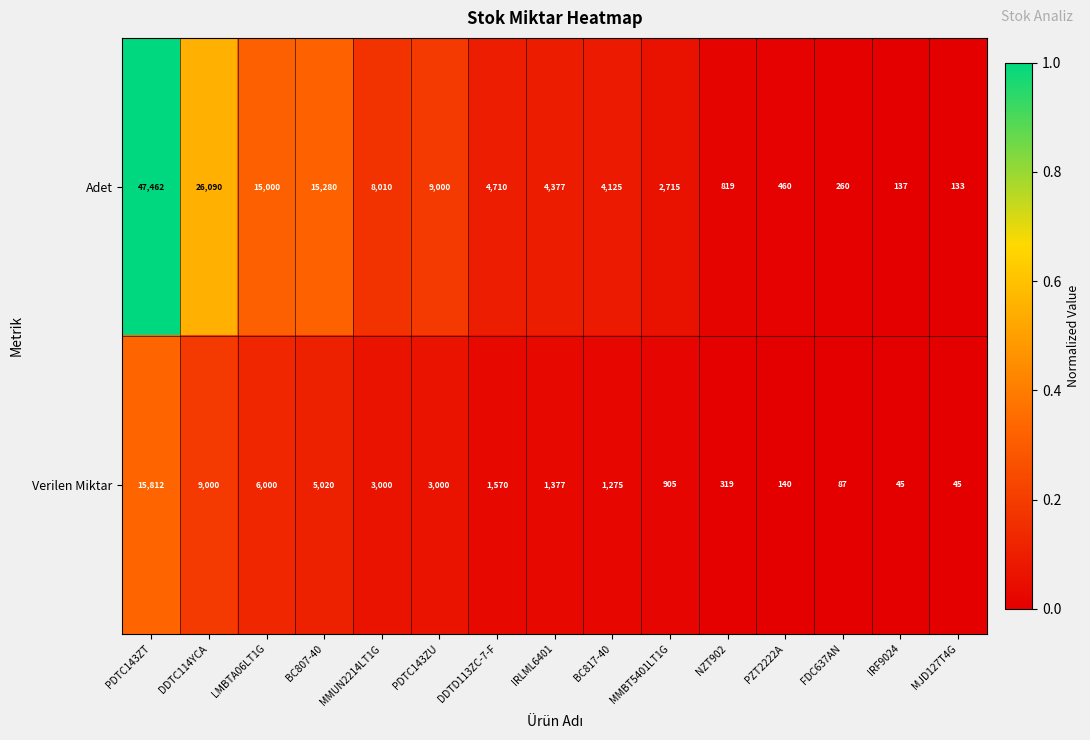

What is the difference between the maximum and minimum values in the Adet series?

47329